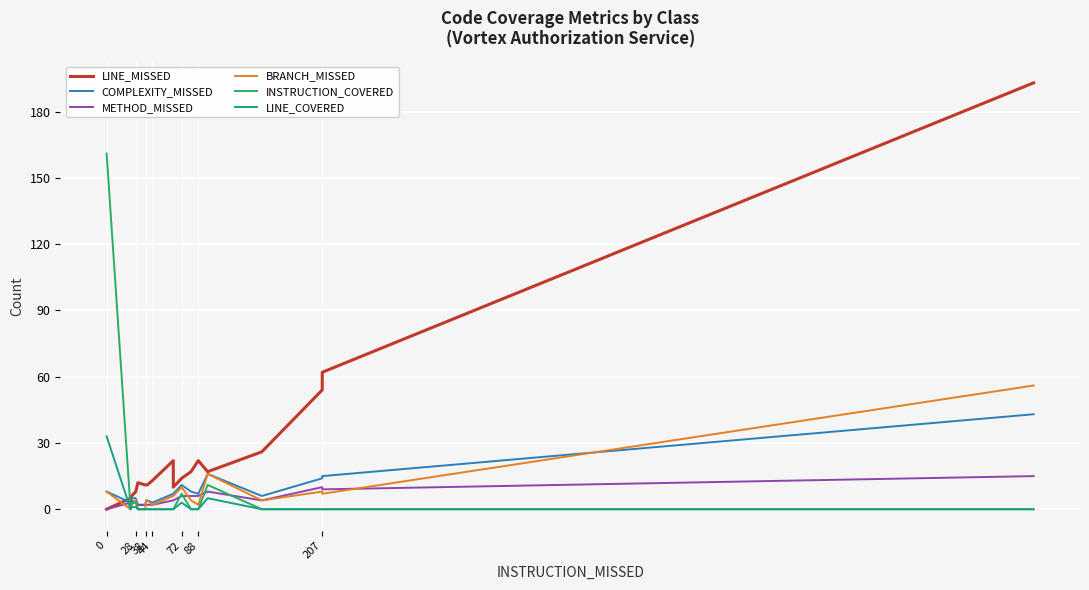

Which series changed the most between 0 and 38?

INSTRUCTION_COVERED